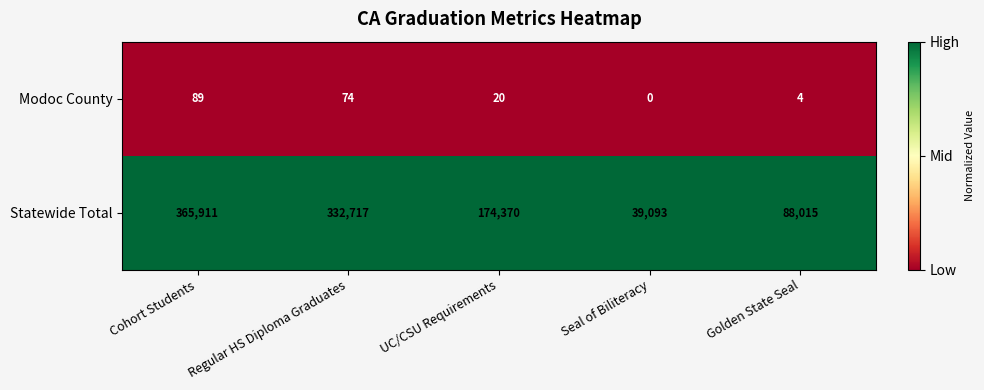

How many distinct data groups are displayed?

2